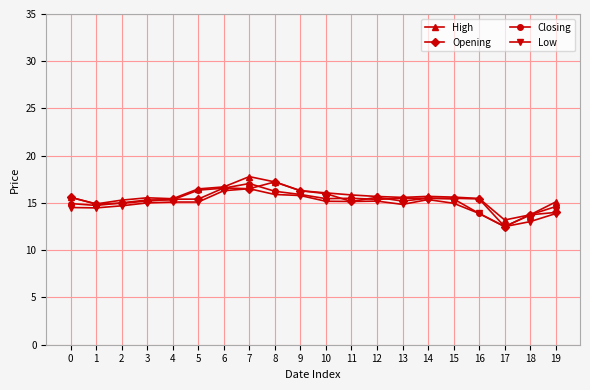

Does the chart display data point markers on the line(s)?

Yes